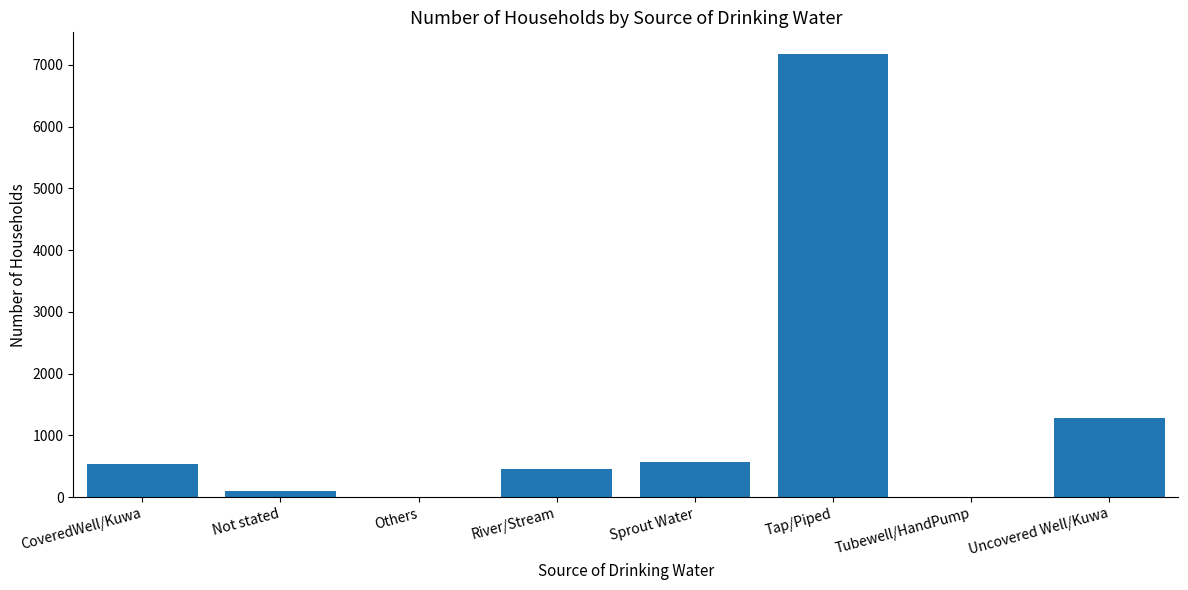

Where is the data nearest to the value 3587?

Uncovered Well/Kuwa